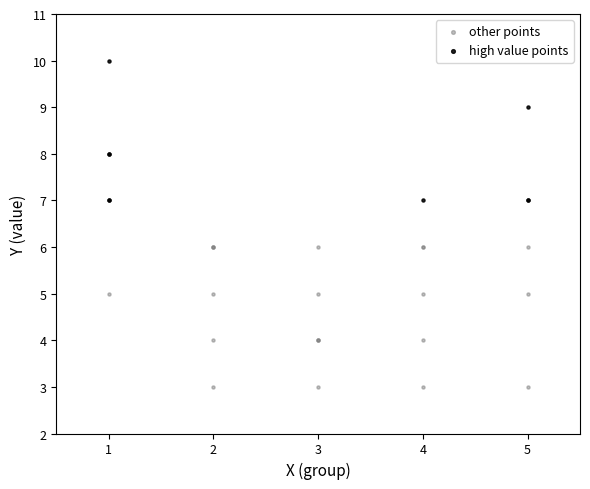

Which series reaches the minimum Y coordinate?

other points